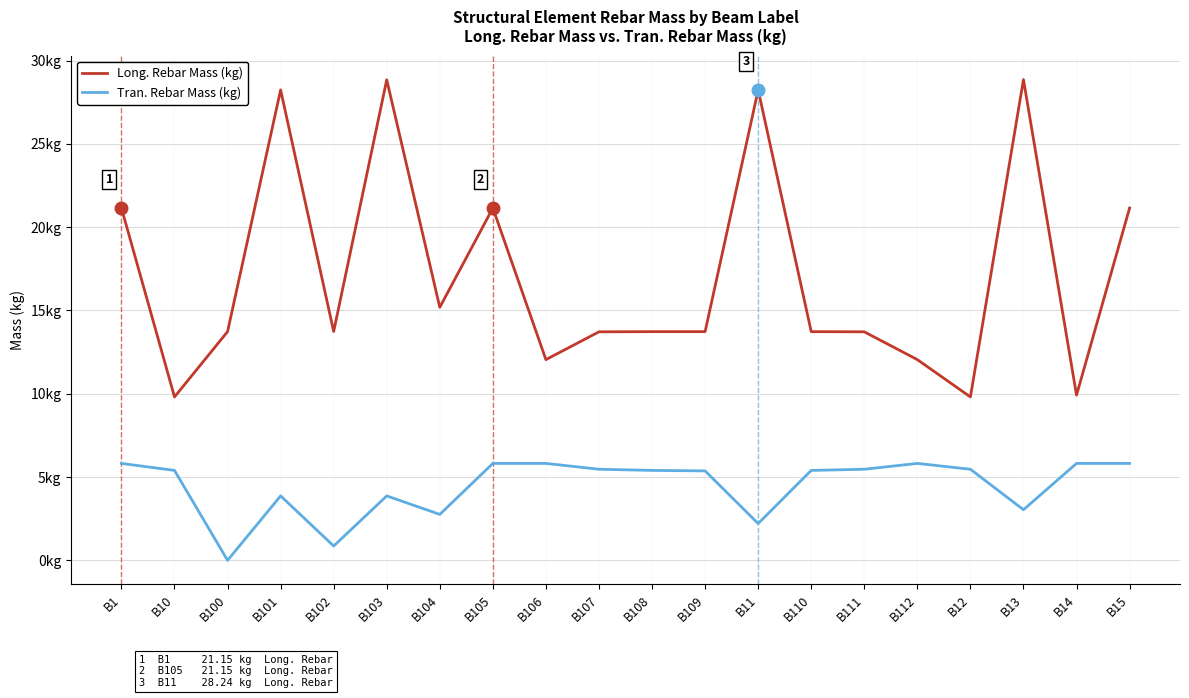

At B1, list the series in order from largest to smallest.

Long. Rebar Mass (kg), Tran. Rebar Mass (kg)